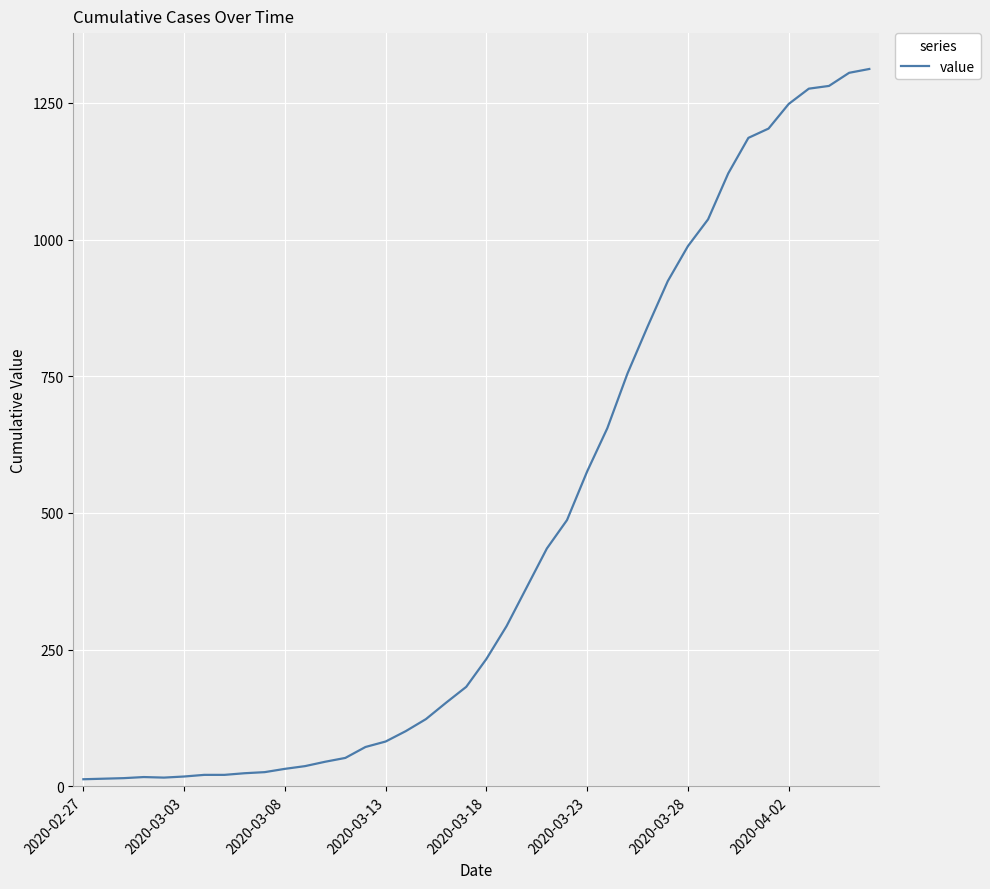

What is the difference between the maximum and minimum values?

1299